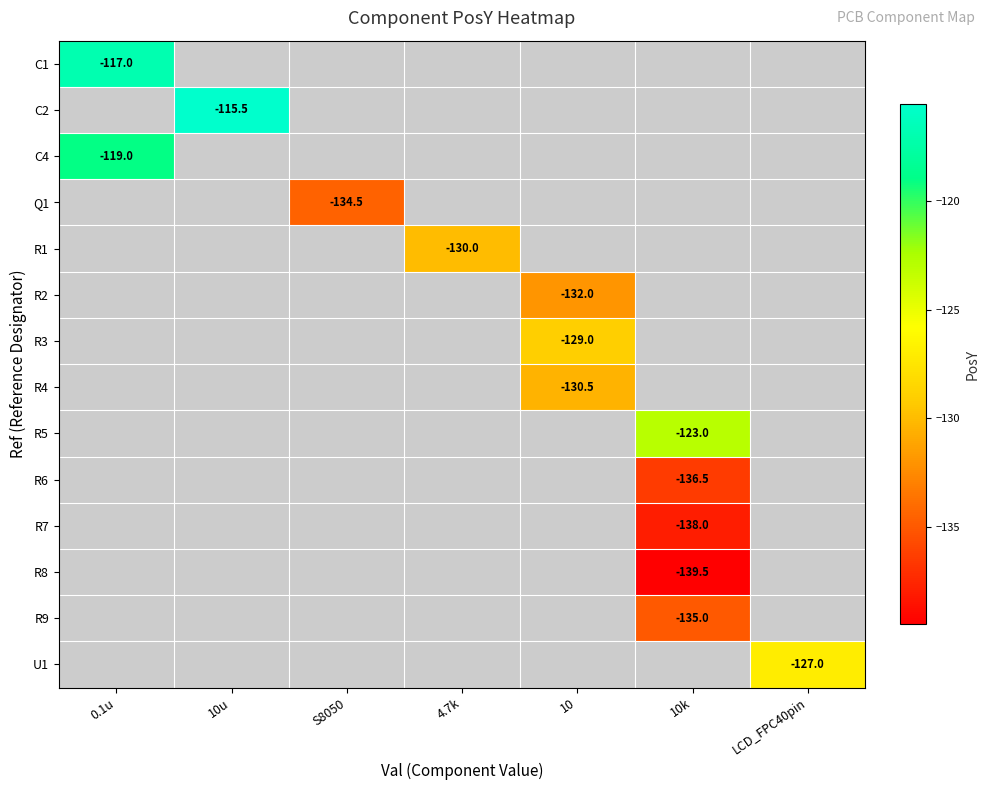

True or false: R9 has a value of -135.0 at 10k.

True